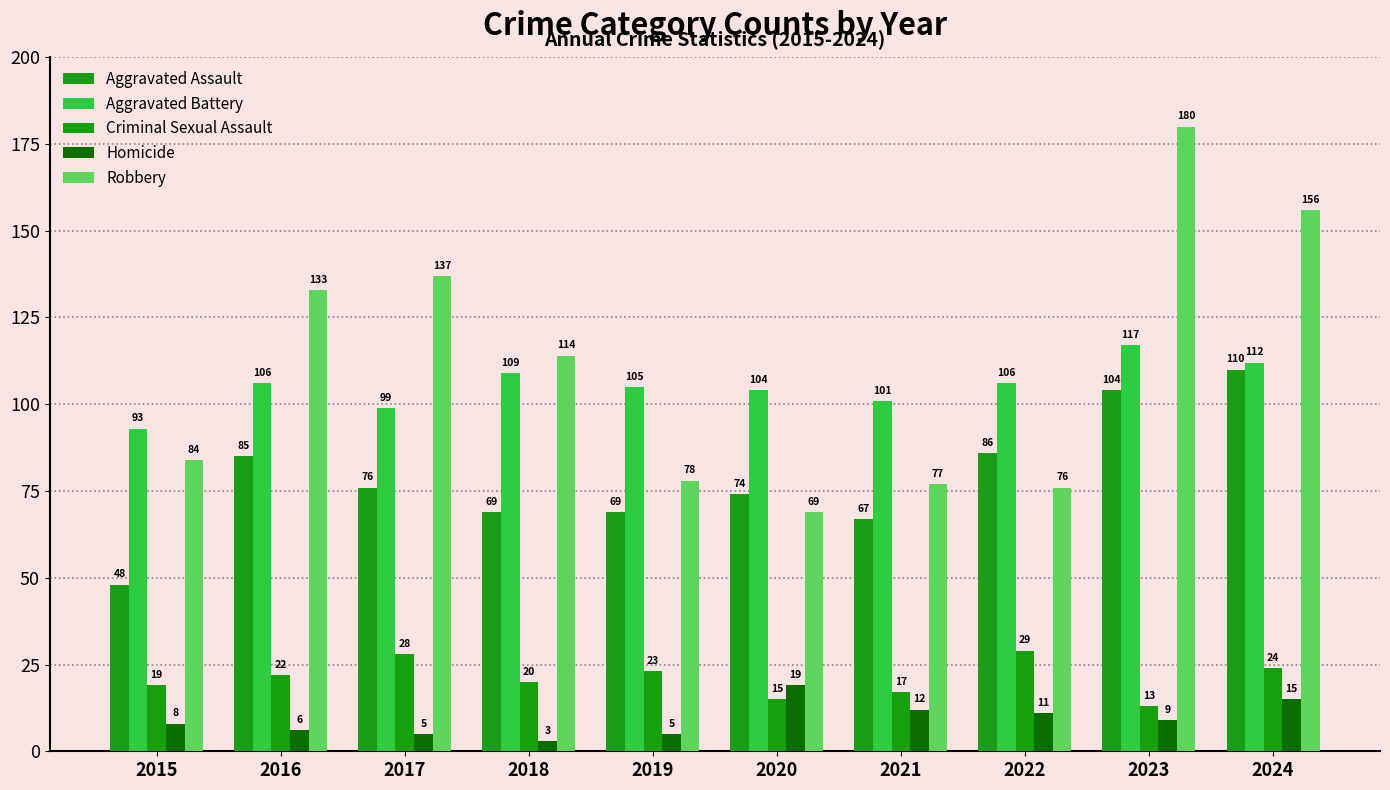

What is the sum of all Aggravated Battery values?

1052